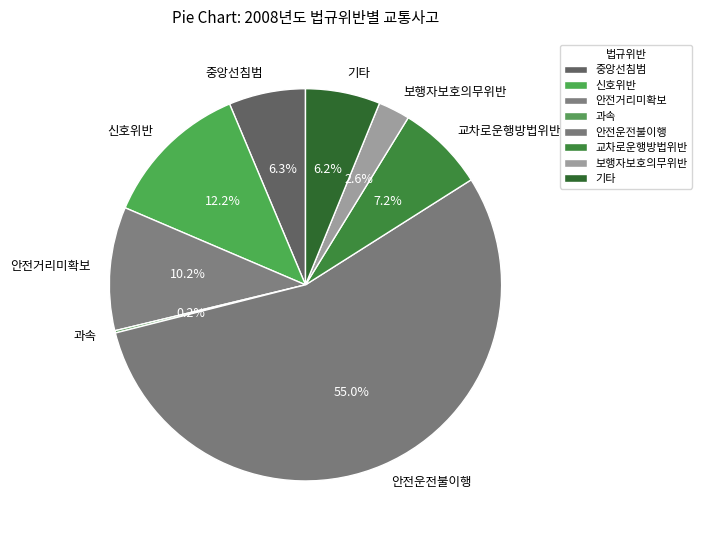

What is the largest slice in the pie chart?

안전운전불이행